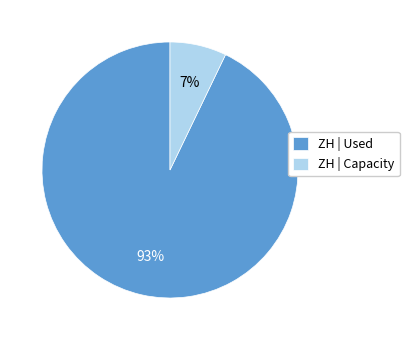

What percentage is the ZH | Capacity slice, to the nearest percent?

7%